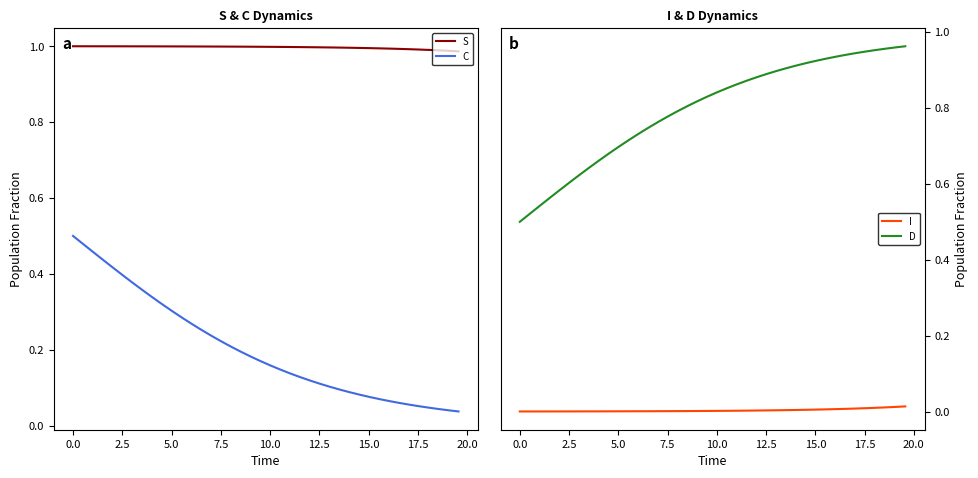

Rank the series by their average value, from lowest to highest.

I, C, D, S